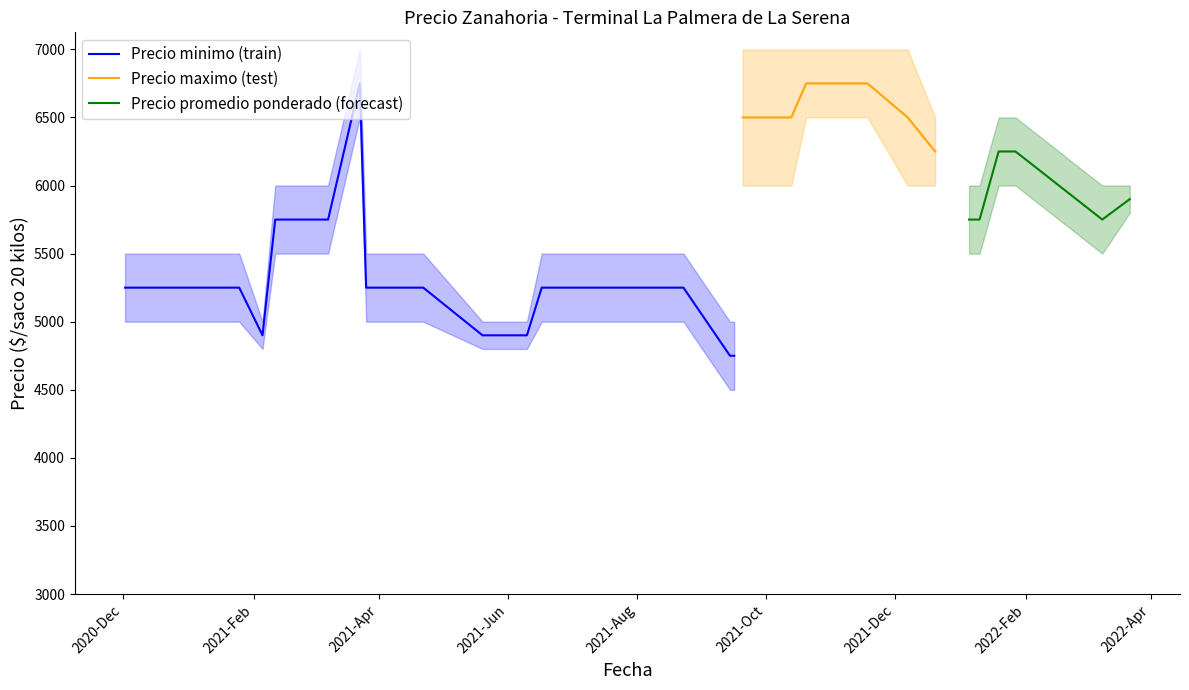

At 36, list the series in order from smallest to largest.

Precio minimo, Precio promedio ponderado, Precio maximo